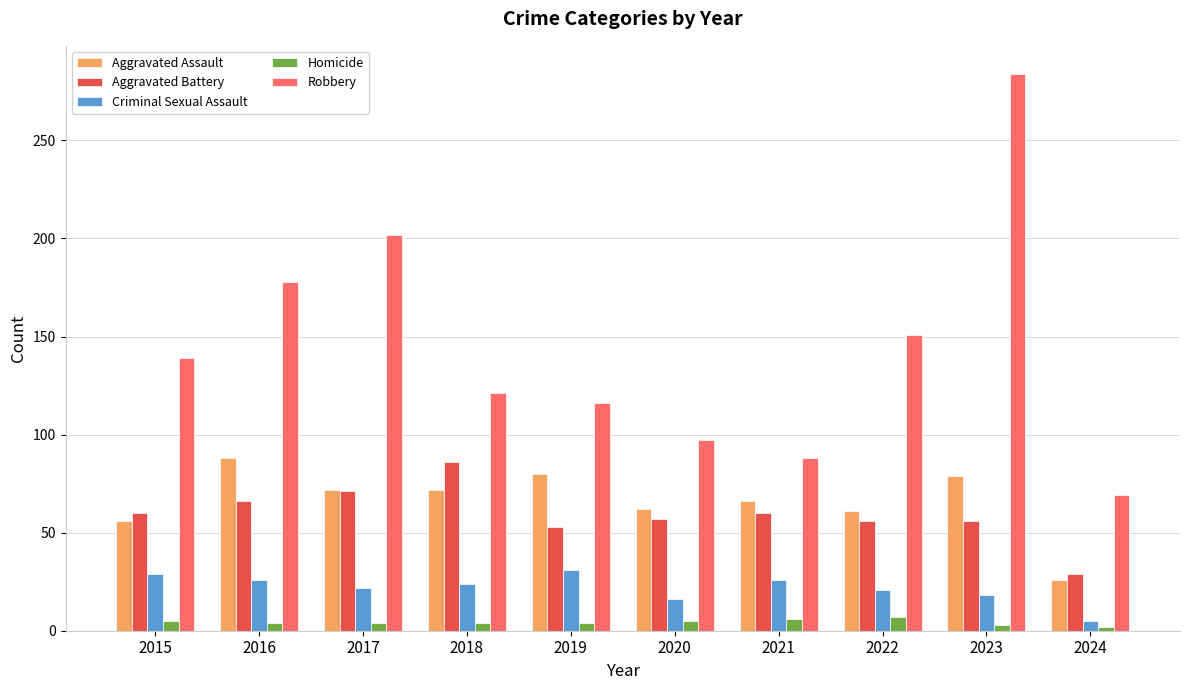

Does the chart contain stacked bars?

No